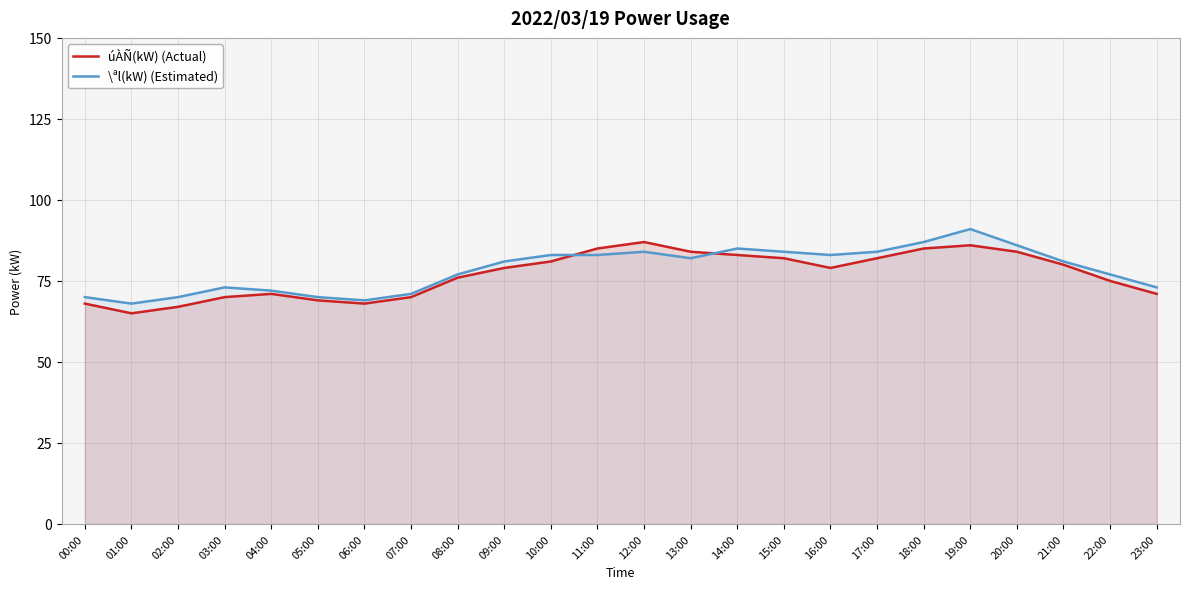

How many lines are shown in the chart?

2